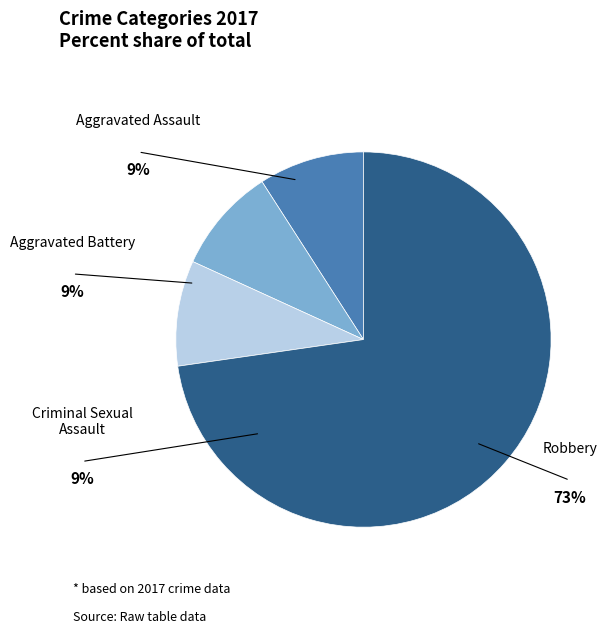

Does any single category account for the majority?

Yes